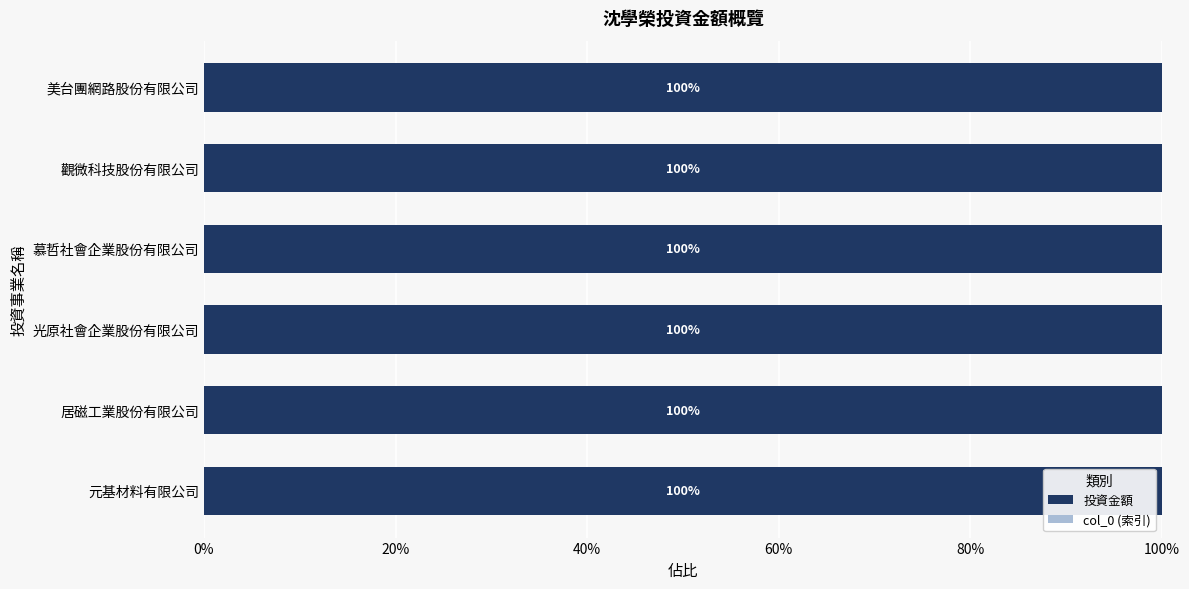

What is the highest value of the 投資金額 series?

100.0